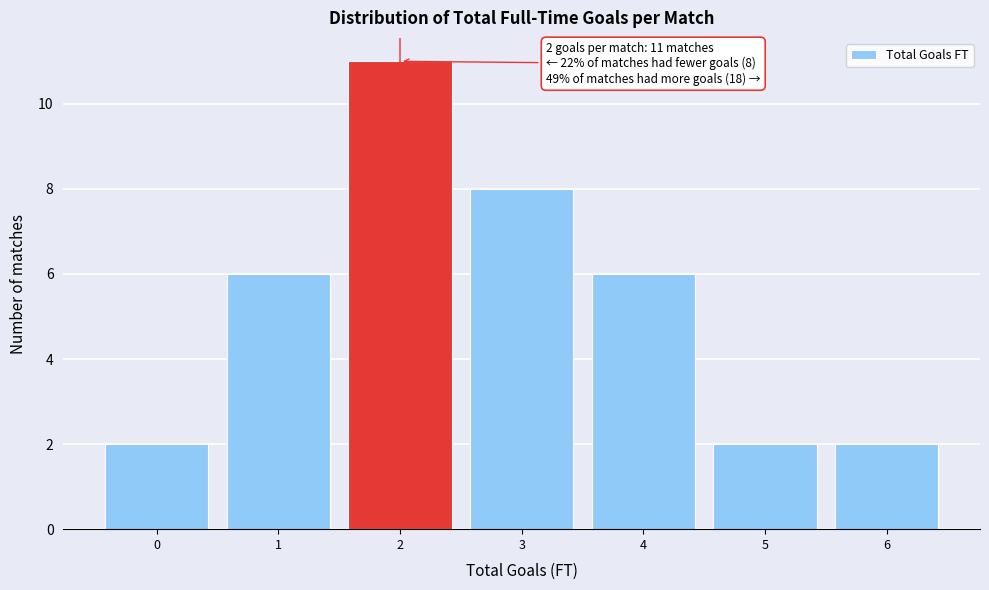

Reading left to right, what are all the values shown in this chart?

0=2	1=6	2=11	3=8	4=6	5=2	6=2